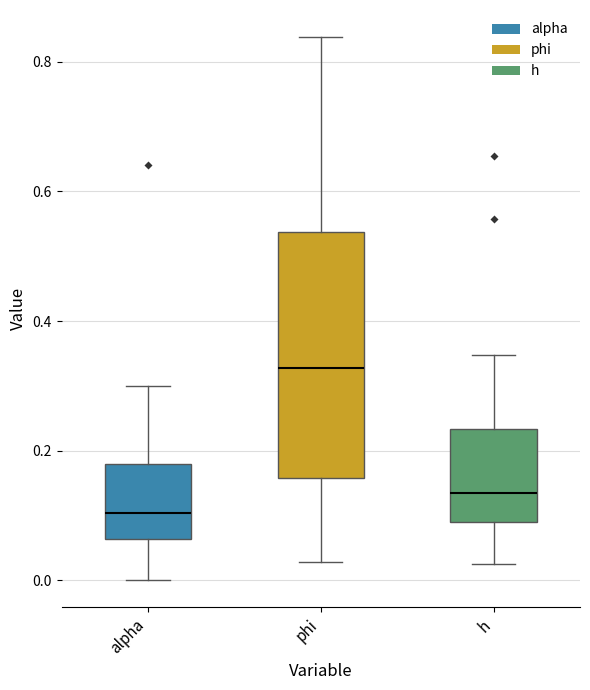

Reading left to right, read every box against the y-axis: the position of its median line, the range the box covers, and the ends of its whiskers. The values are not printed on the chart, so give them approximately, as read against the axis.

alpha: median 0.10, box 0.06 to 0.18, whiskers 0.00 to 0.30
phi: median 0.32, box 0.16 to 0.54, whiskers 0.02 to 0.84
h: median 0.14, box 0.10 to 0.24, whiskers 0.02 to 0.34